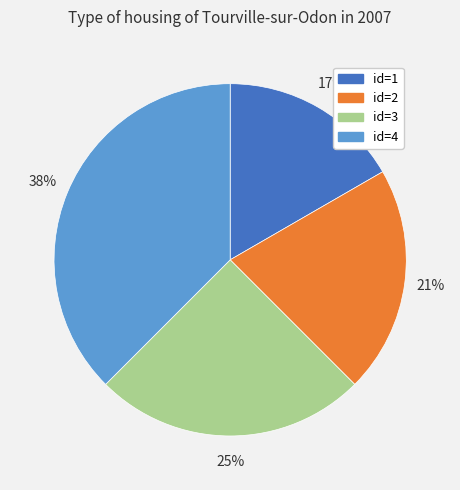

To the nearest percent, what is the difference between the largest and smallest slice percentages?

21%